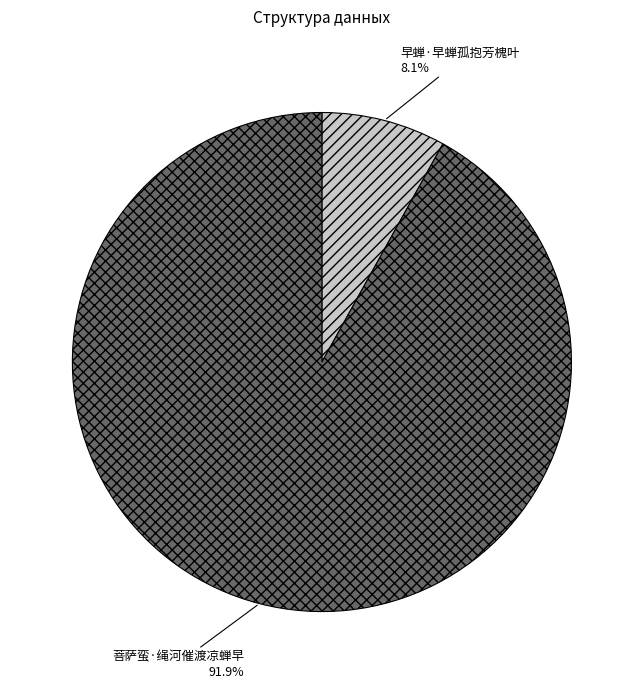

How many slices are in this pie chart?

2